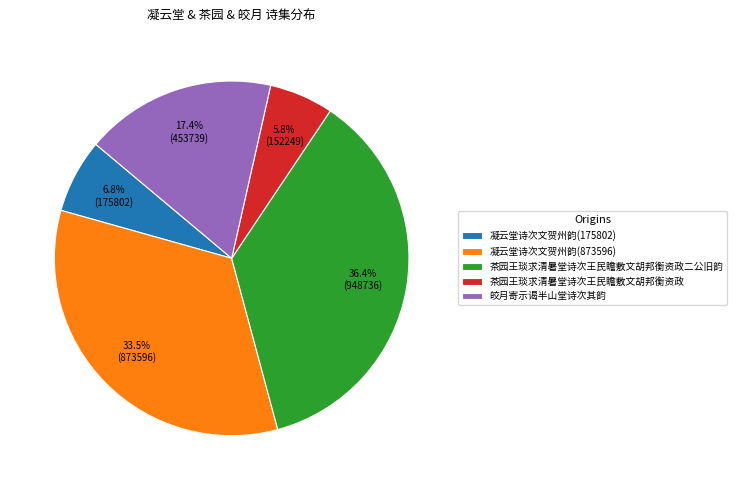

How many segments does this pie chart have?

5